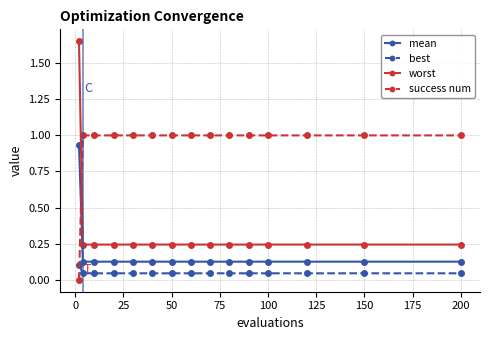

True or false: best and mean cross at least once.

False